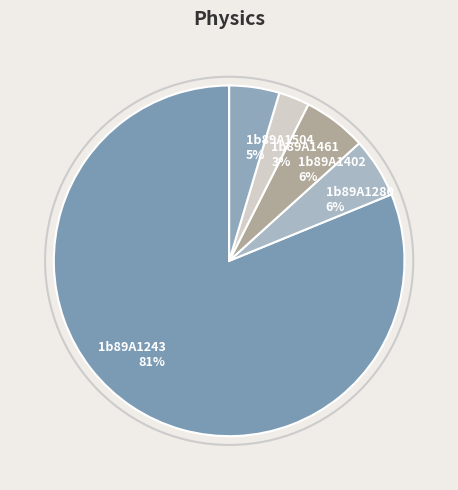

Combined, do 1b89A1243 81% and 1b89A1461 3% account for over 50%?

Yes